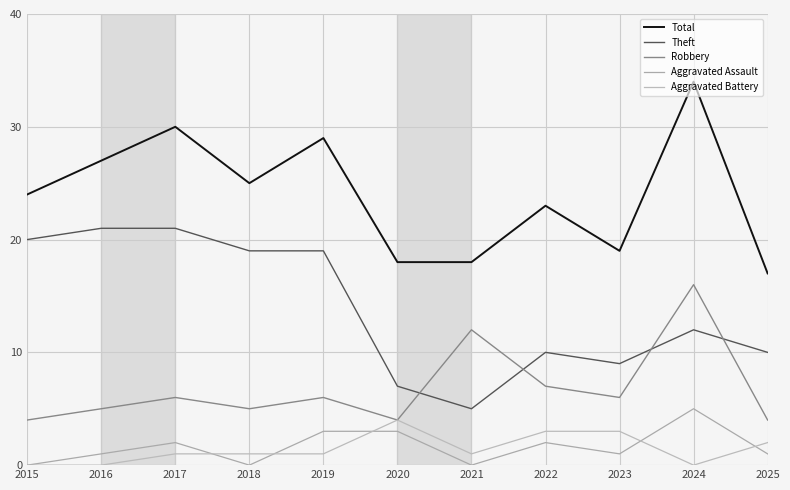

Is the value of Robbery at 2023 greater than the value of Theft at 2024?

No